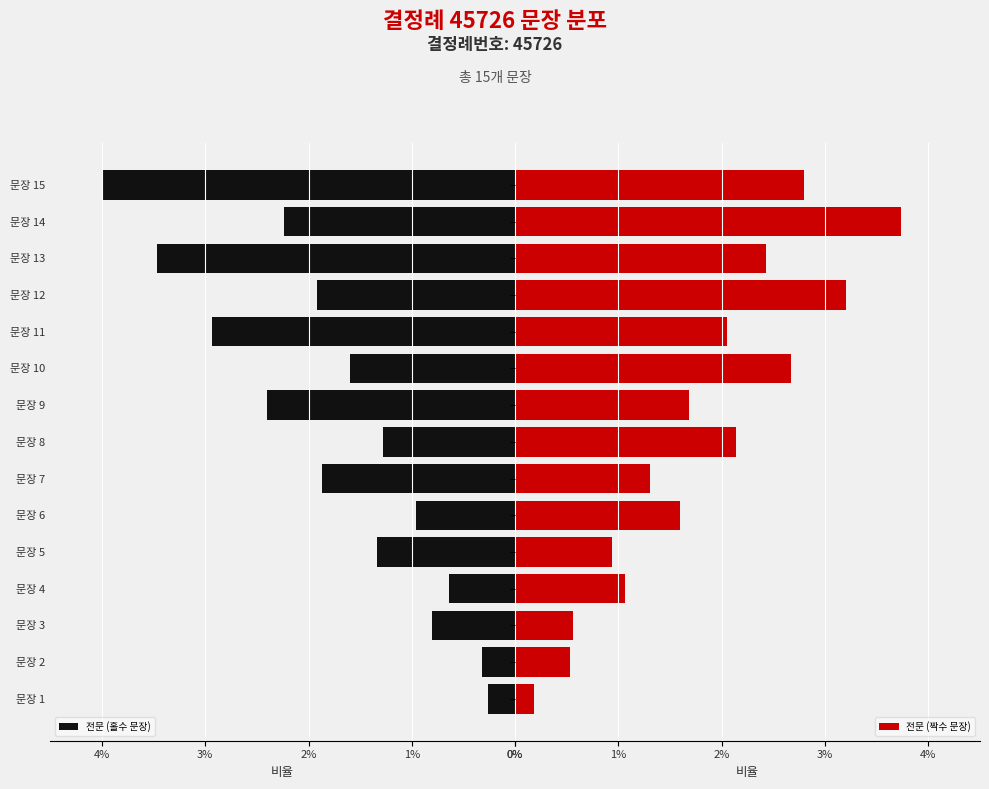

Is it true that 전문 (홀수 문장) equals 0.7 at 문장 11?

False